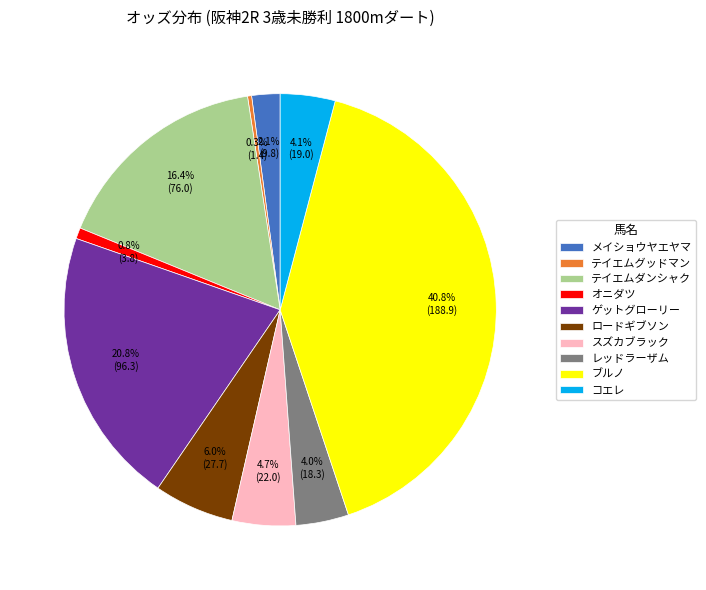

To the nearest percent, what is the average slice percentage?

10%